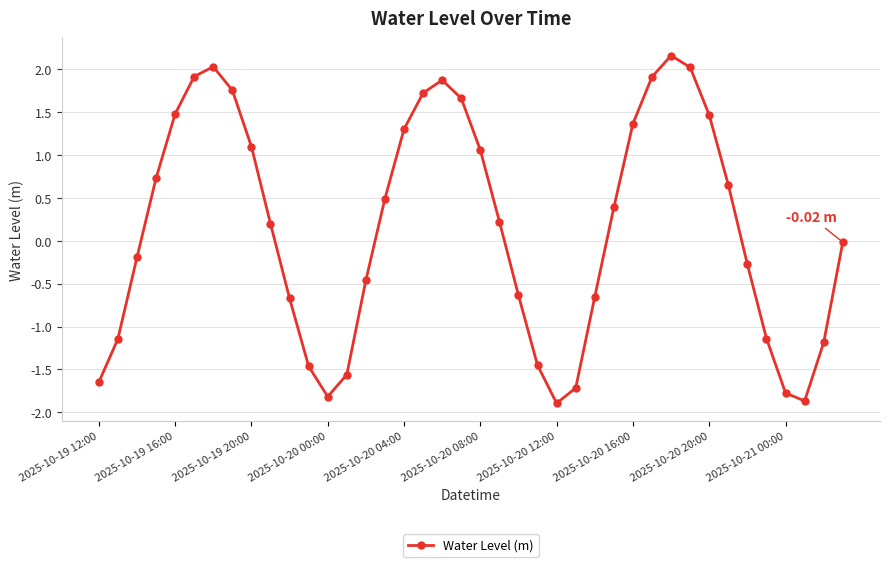

What is the difference between the maximum and second lowest values?

4.0